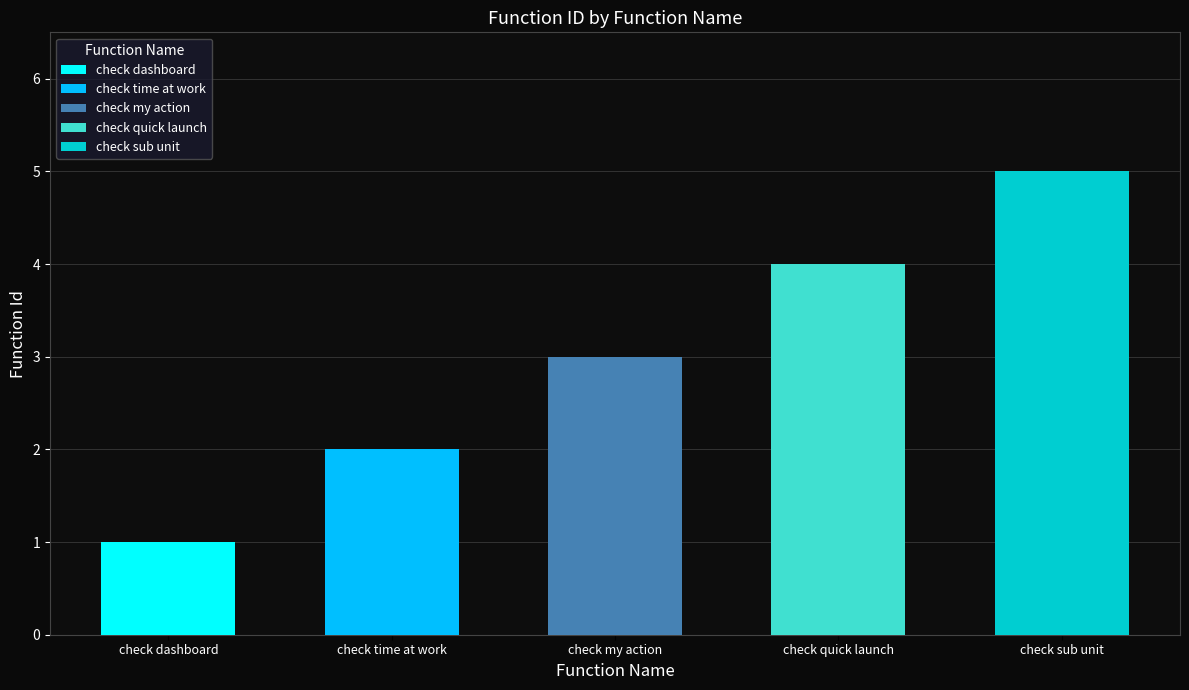

List the labels in order of value, smallest first.

check dashboard, check time at work, check my action, check quick launch, check sub unit